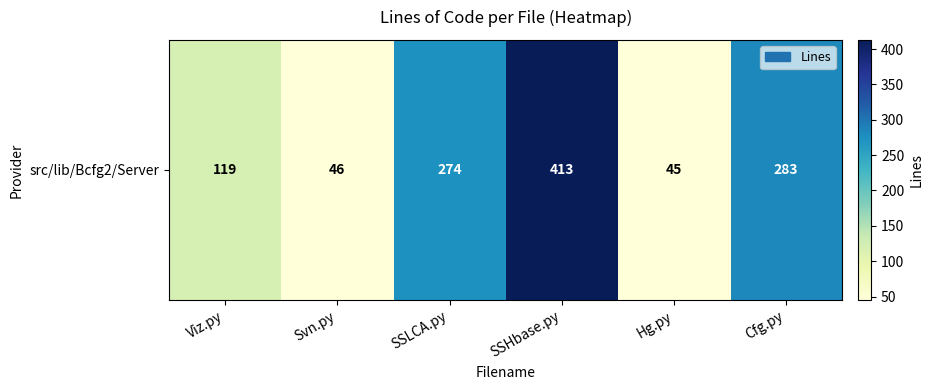

Reading right to left, extract all data points from this chart.

283	45	413	274	46	119